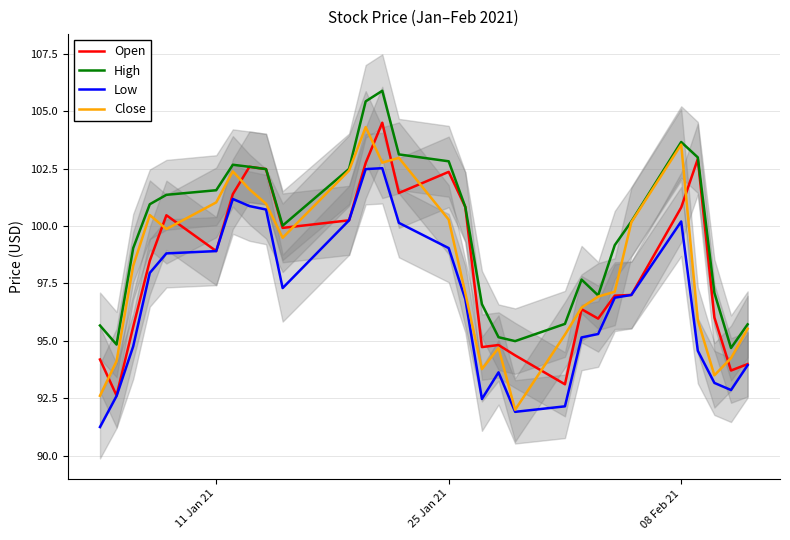

What is the highest value of the Open series?

104.5